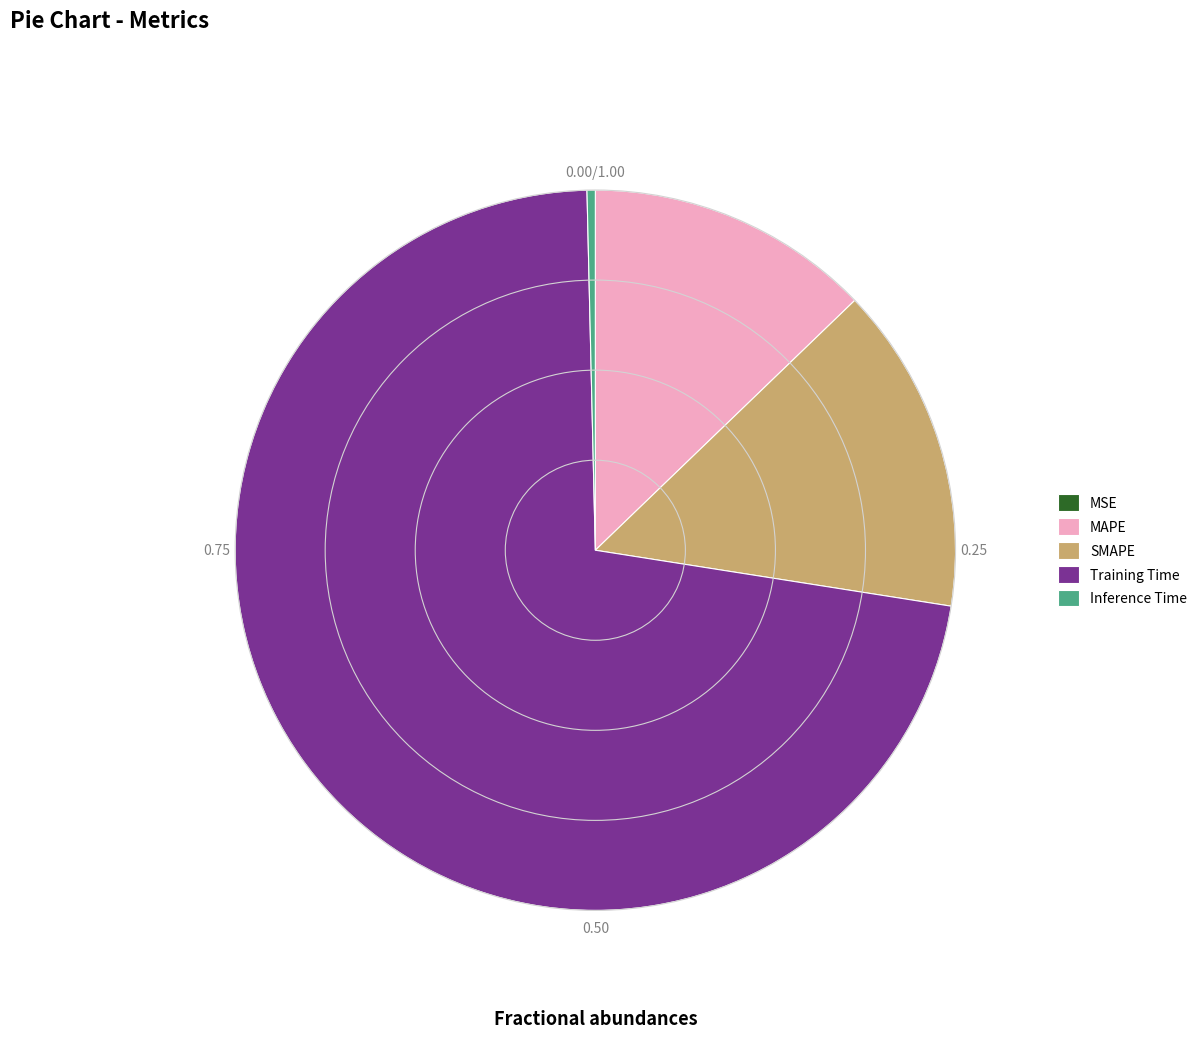

Is there any slice that represents more than half of the pie?

Yes